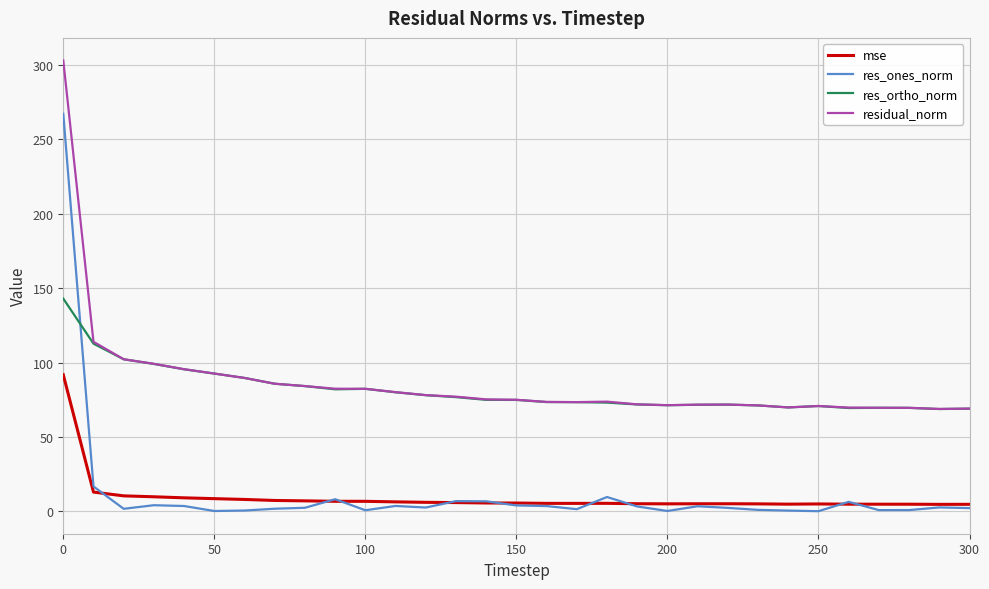

Which series has the largest range (max minus min)?

res_ones_norm